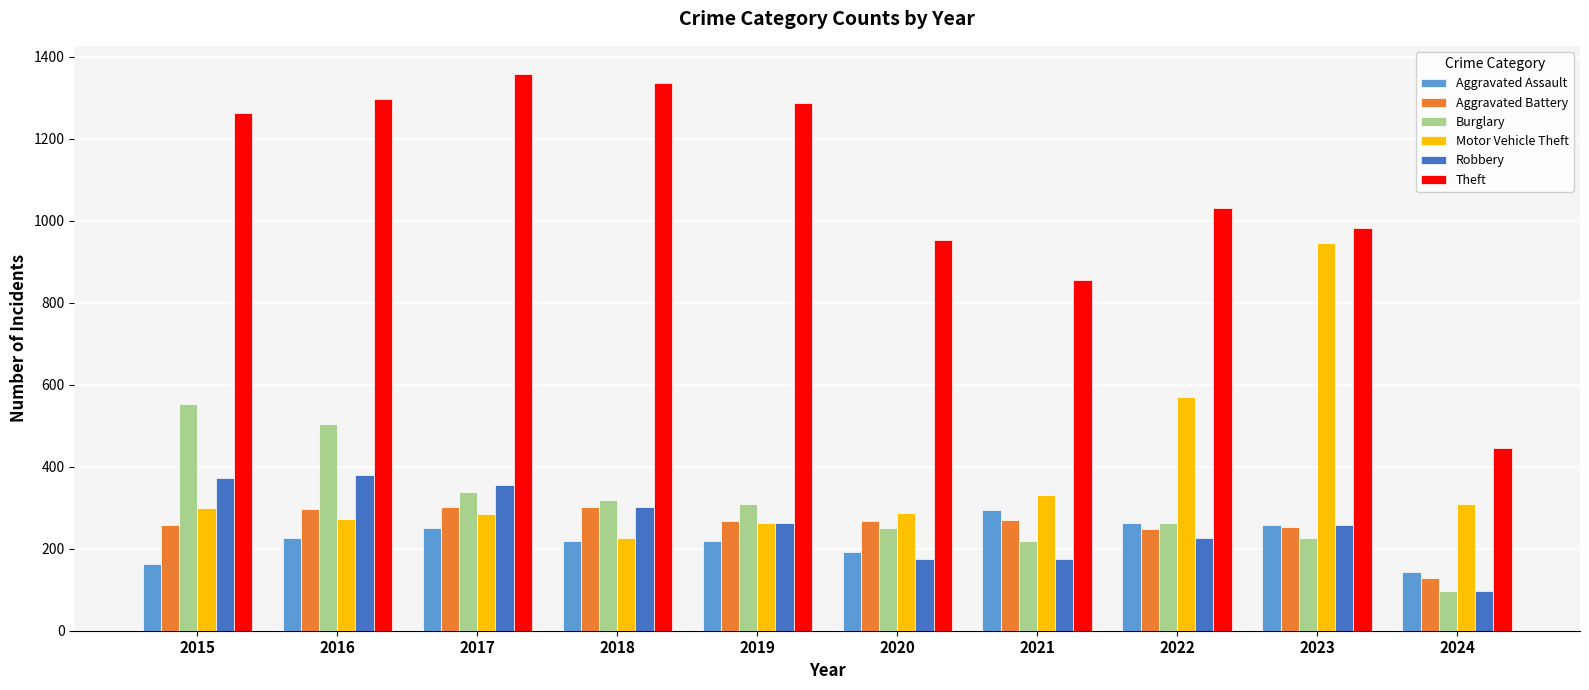

Between 2019 and 2021, which series saw the biggest shift?

Theft